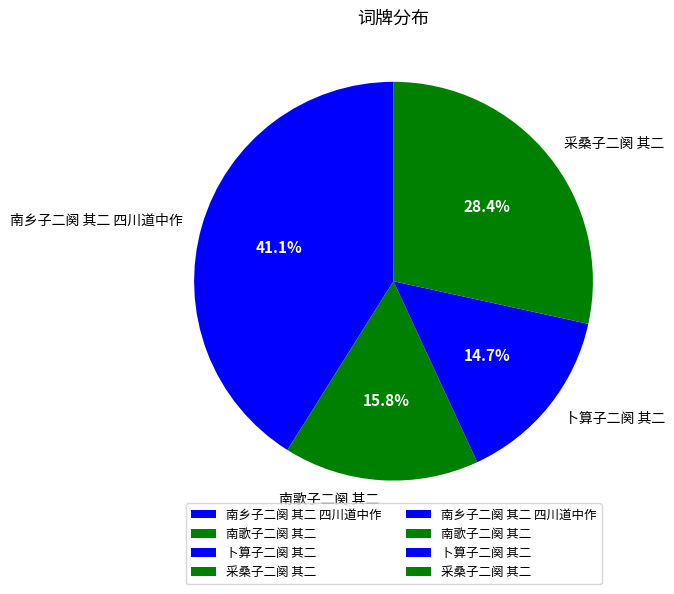

Rank the categories by value from highest to lowest.

南乡子二阕 其二 四川道中作, 采桑子二阕 其二, 南歌子二阕 其二, 卜算子二阕 其二